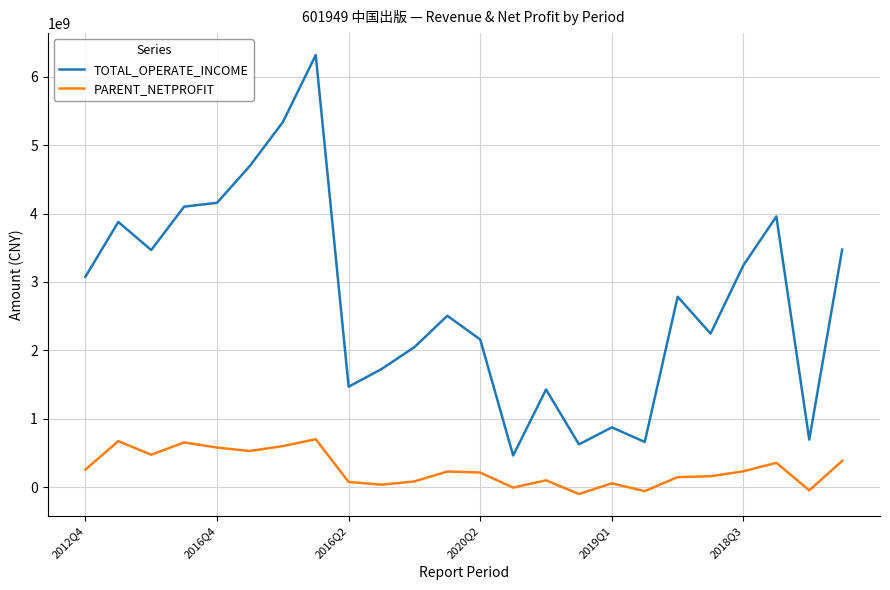

What is the difference between the maximum and minimum values in the TOTAL_OPERATE_INCOME series?

5849731056.7